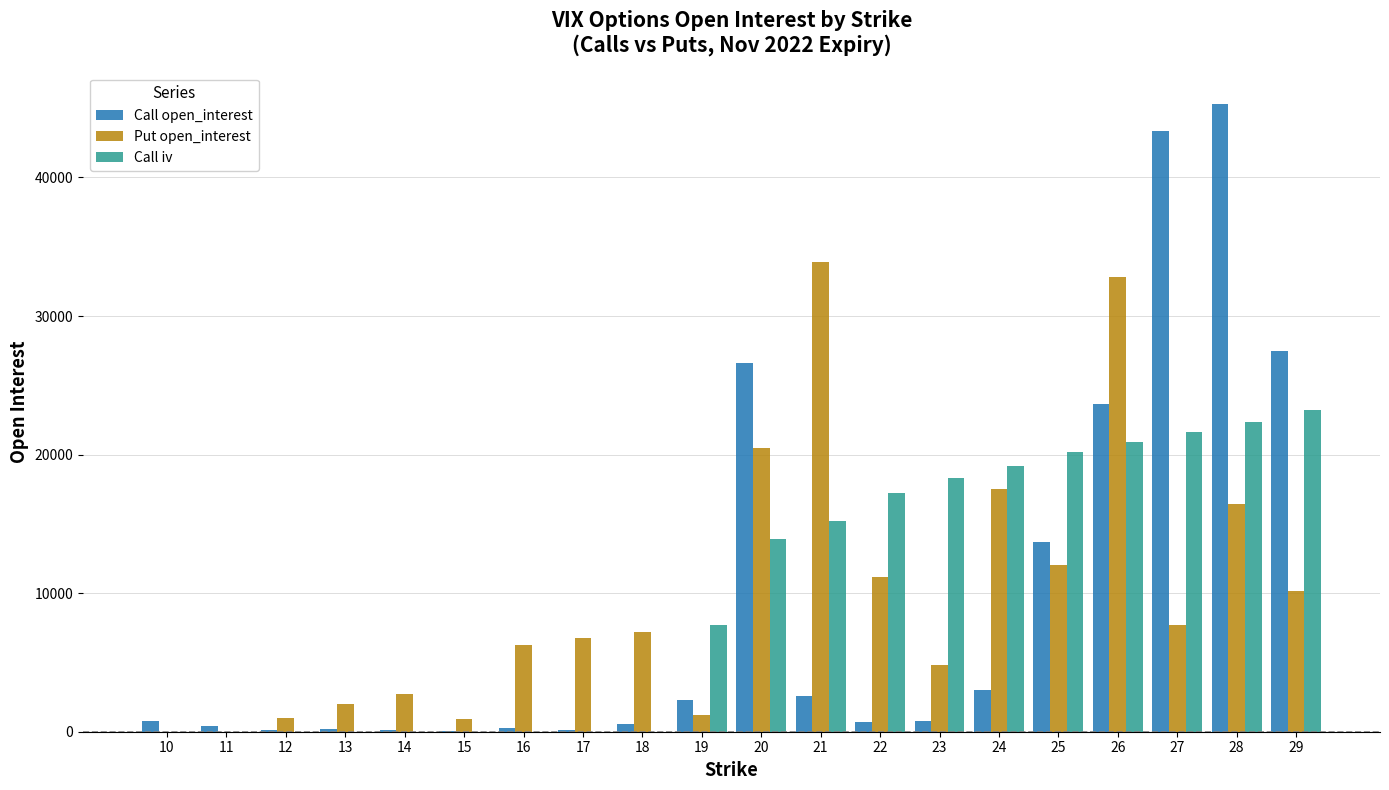

What is the spread (max minus min) of values at 13?

2008.0